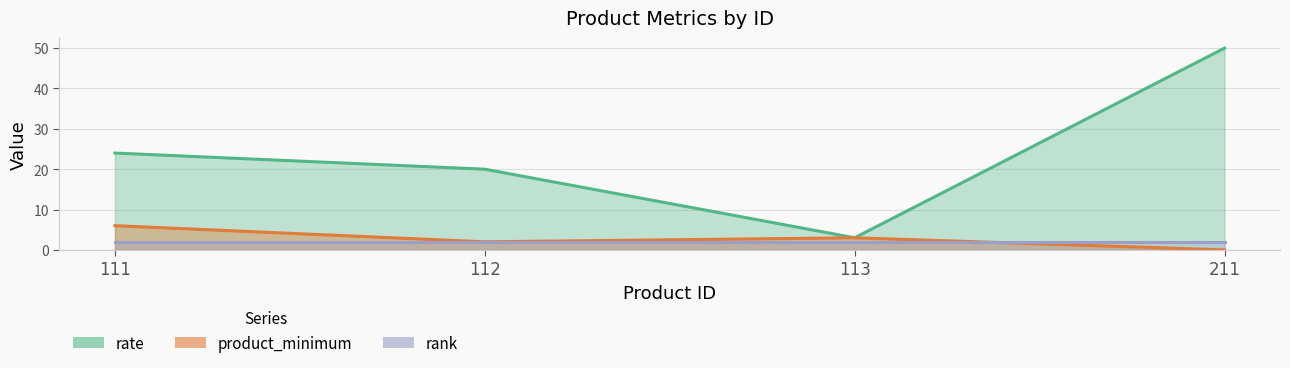

At which category is the sum across all series the highest?

211